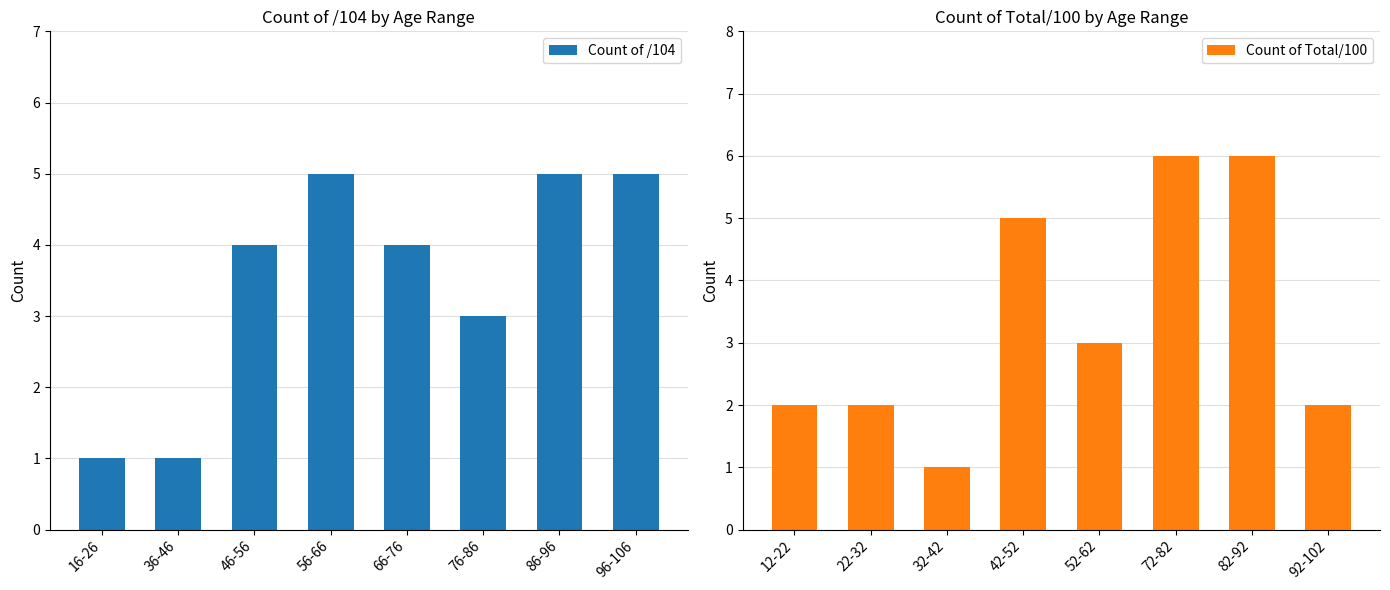

What is the difference between the maximum and second lowest values in the Count of /104 series?

4